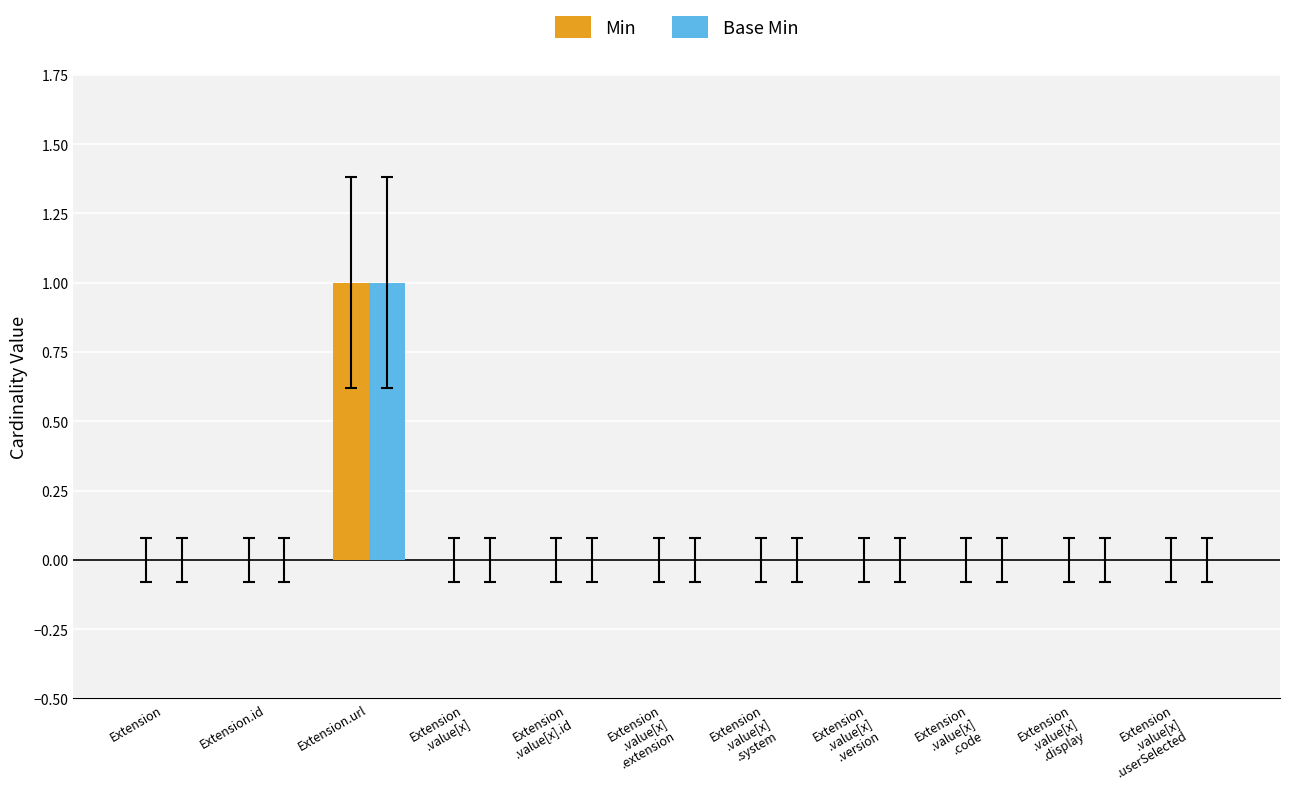

Reading right to left, extract all data points from this chart.

Min: 0	0	0	0	0	0	0	0	1	0	0
Base Min: 0	0	0	0	0	0	0	0	1	0	0